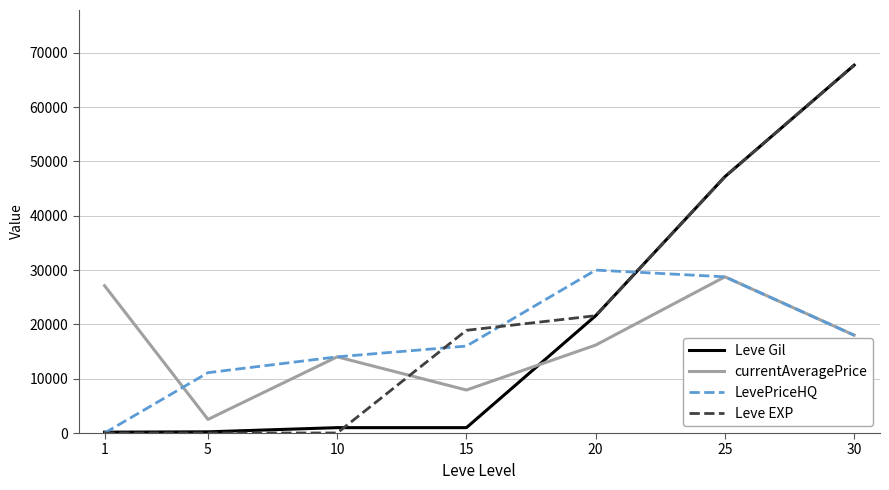

At which label is currentAveragePrice closest to 15635?

20